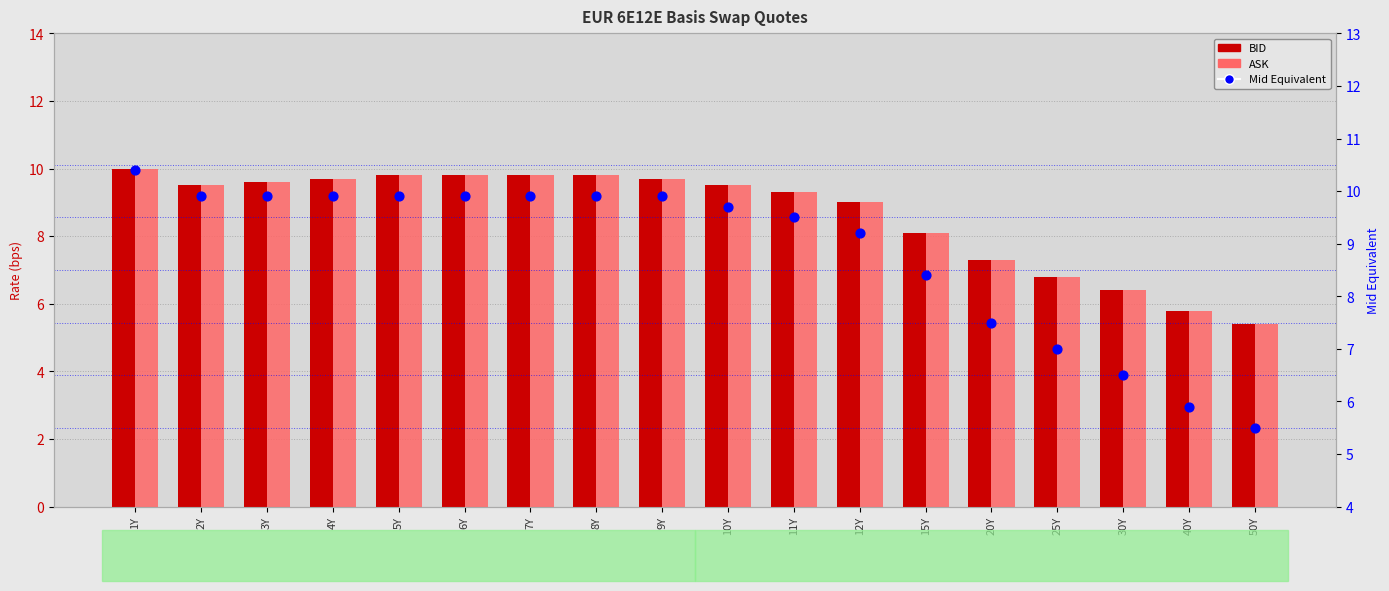

What is the total value across all series at 8Y?

29.5